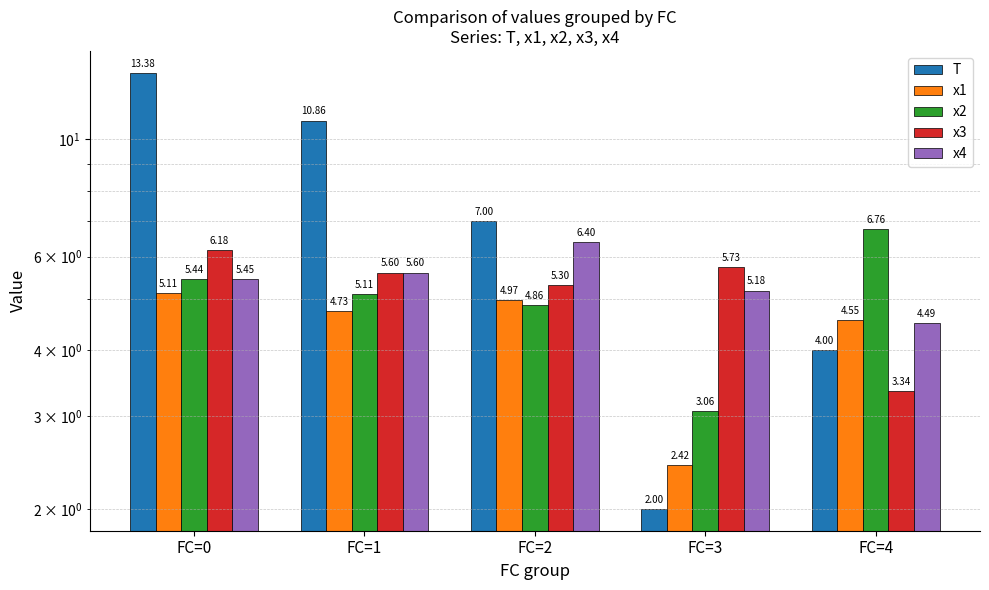

Which has a higher value, FC=3 or FC=0?

FC=0